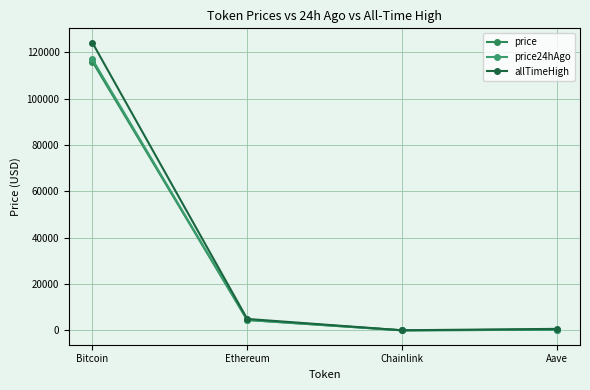

Reading left to right, list all the values displayed in this chart.

price: 115981.0	4480.2	23.5	299.9
price24hAgo: 116924.0	4540.0	24.8	307.0
allTimeHigh: 124128.0	4946.1	52.7	661.7